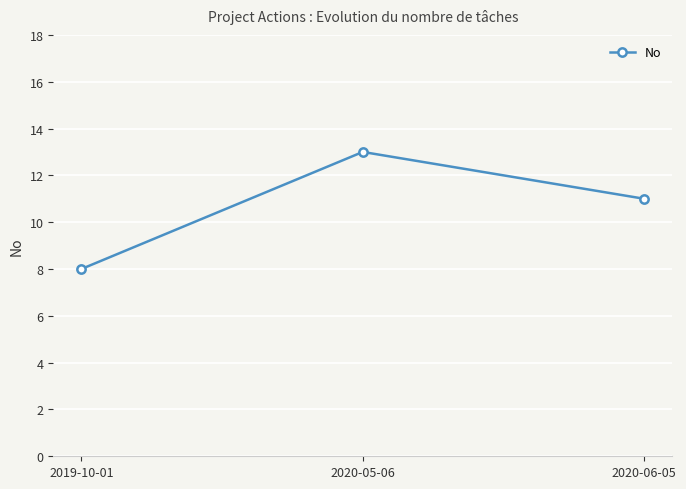

What is the label of the 1st point from the right?

2020-06-05